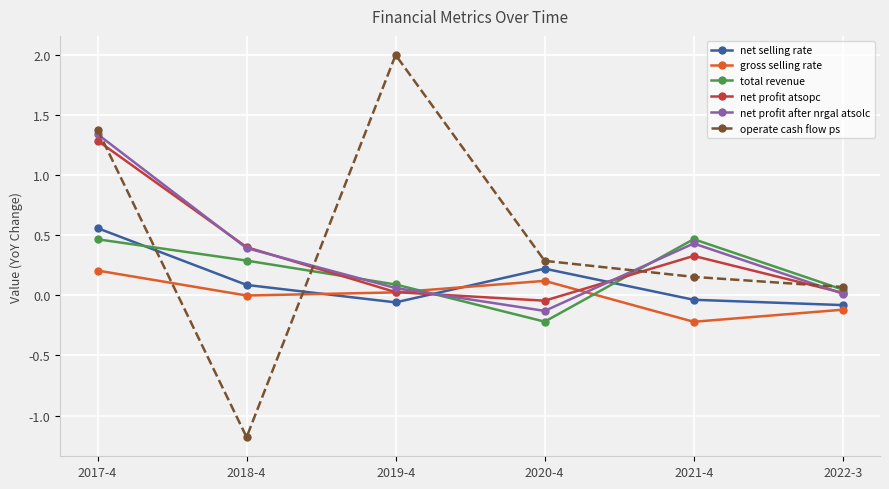

Which category has the highest value in the net selling rate series?

2017-4